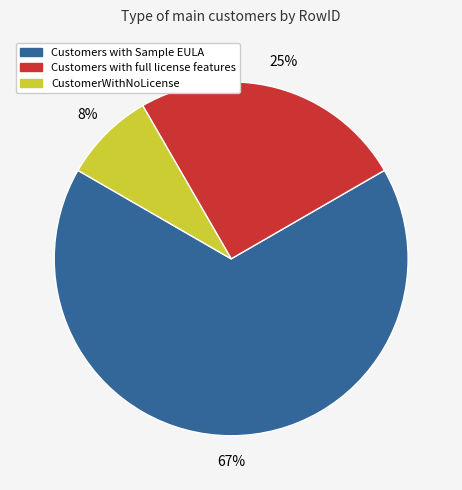

Approximately how many times larger is the value at Customers with full license features compared to Customers with Sample EULA?

0.4